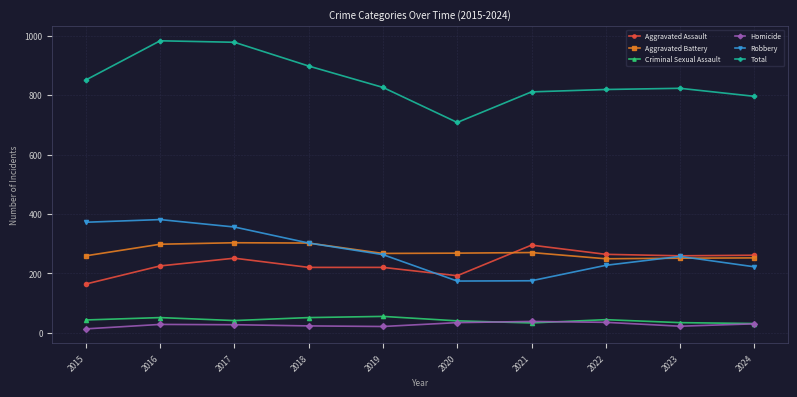

The Aggravated Assault series shows 380 at 2023. True or false?

False